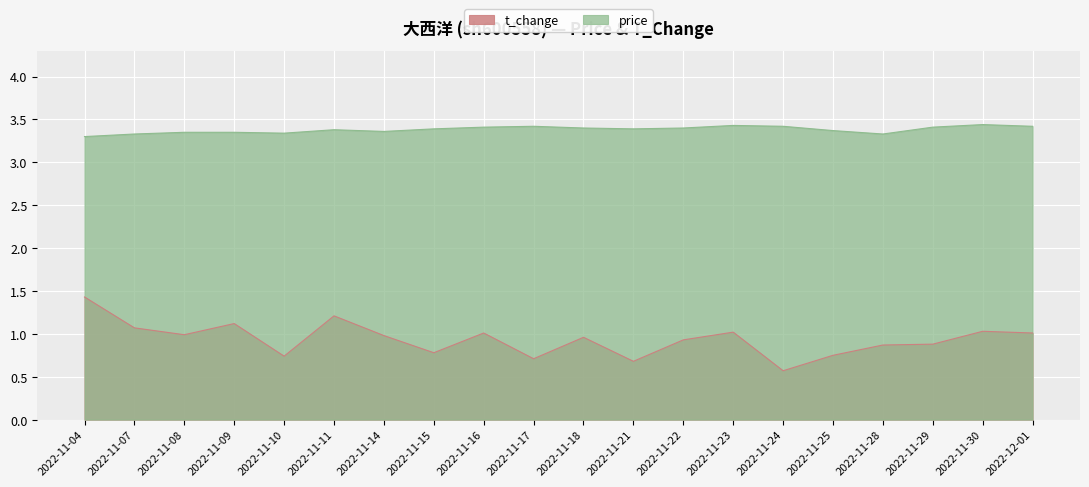

True or false: price has more than 0 points higher than both neighbors.

True